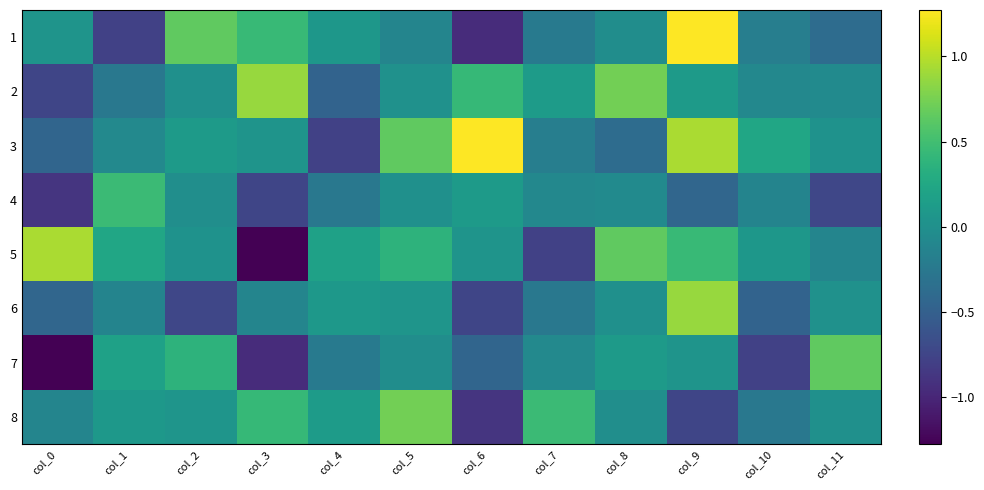

Which category has the highest value across all series?

col_9